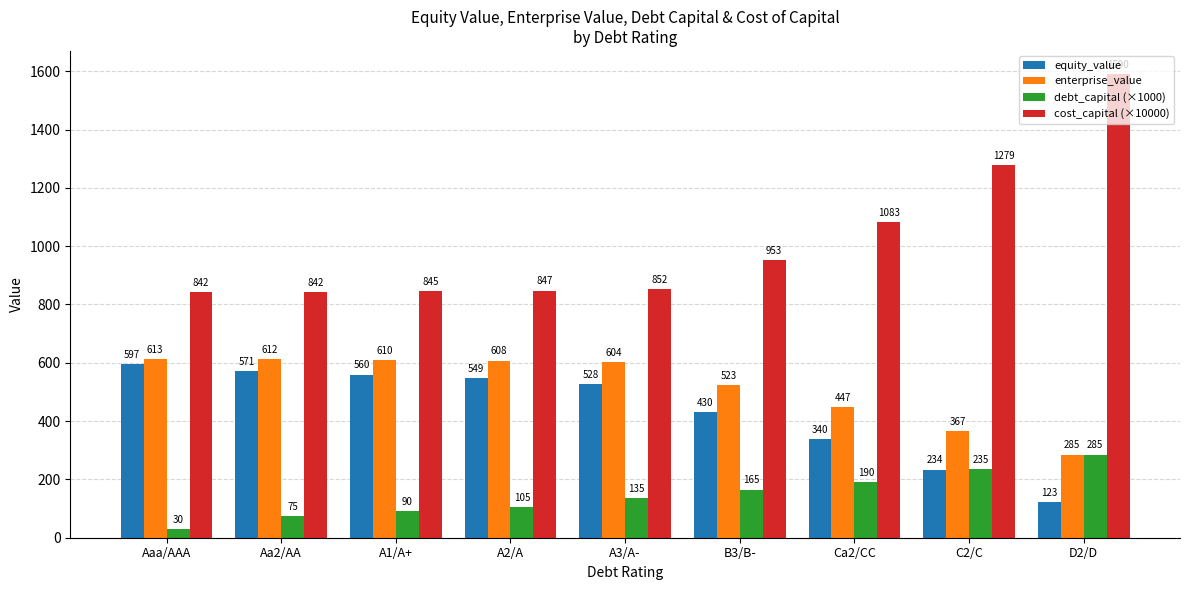

What are all the series names shown in the legend?

equity_value, enterprise_value, debt_capital (×1000), cost_capital (×10000)